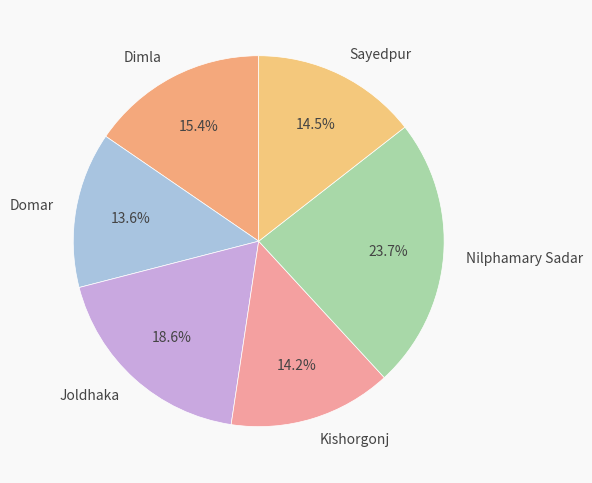

Which category has the biggest portion of the pie?

Nilphamary Sadar